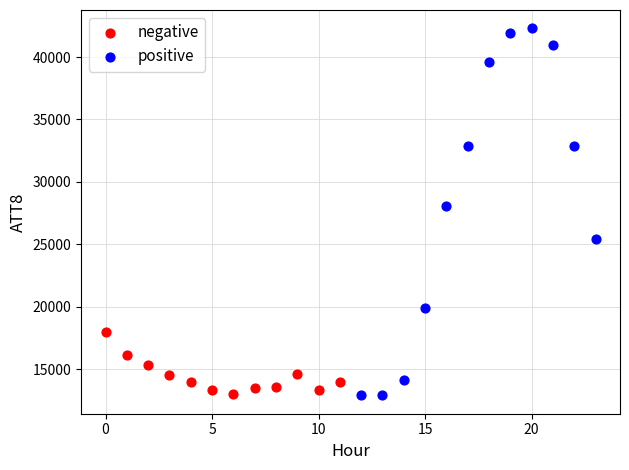

Which series has the largest Y range (max minus min)?

positive